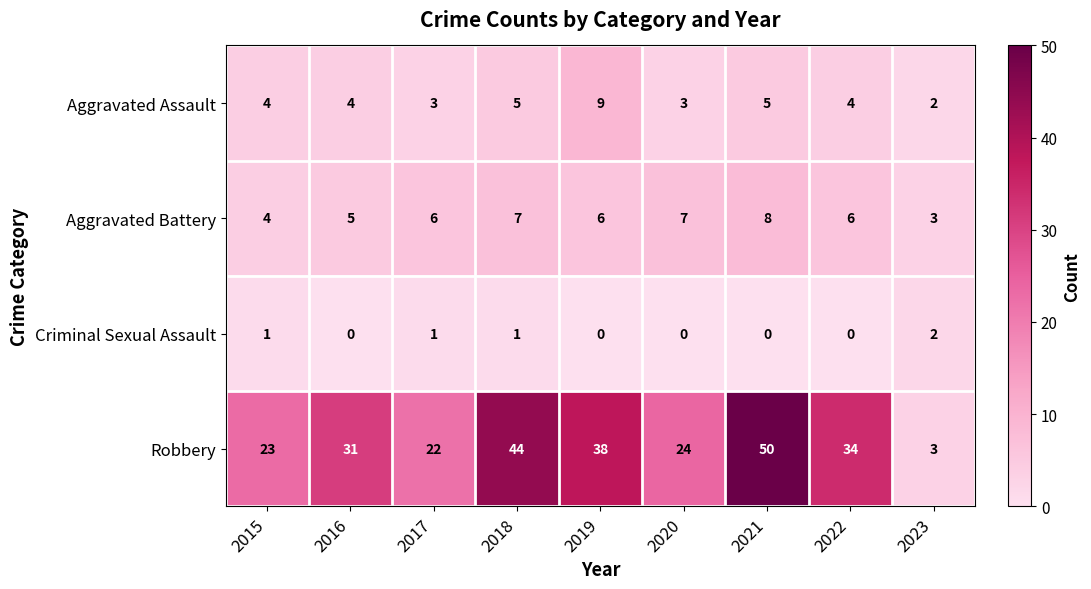

Rank the series by their maximum value, from highest to lowest.

Robbery, Aggravated Assault, Aggravated Battery, Criminal Sexual Assault